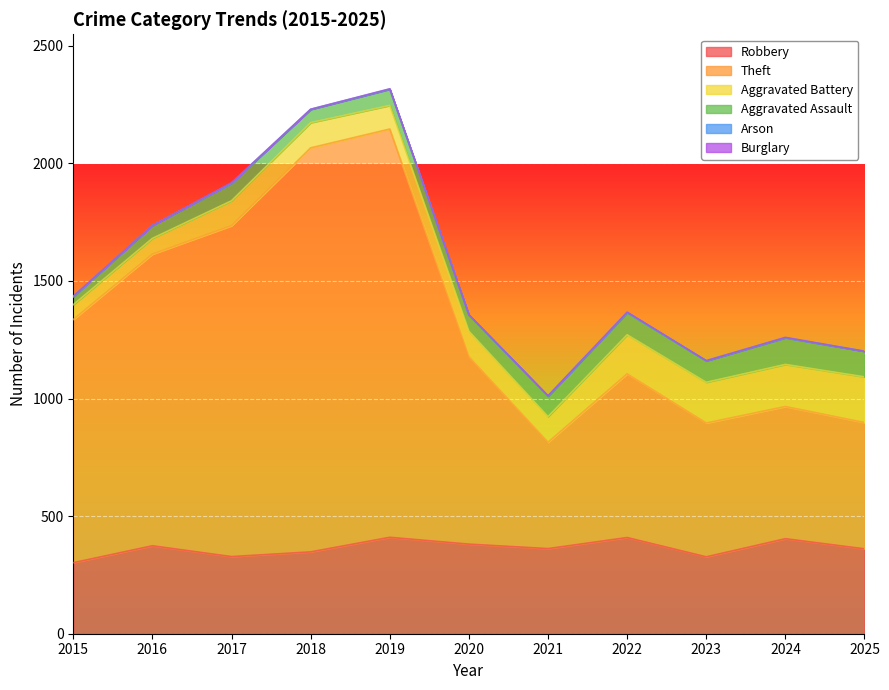

How many series are shown in this chart?

6